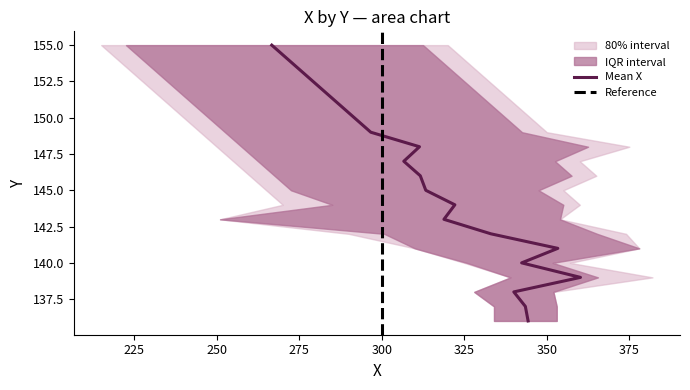

What value does the q75_x series have at 154?

317.5